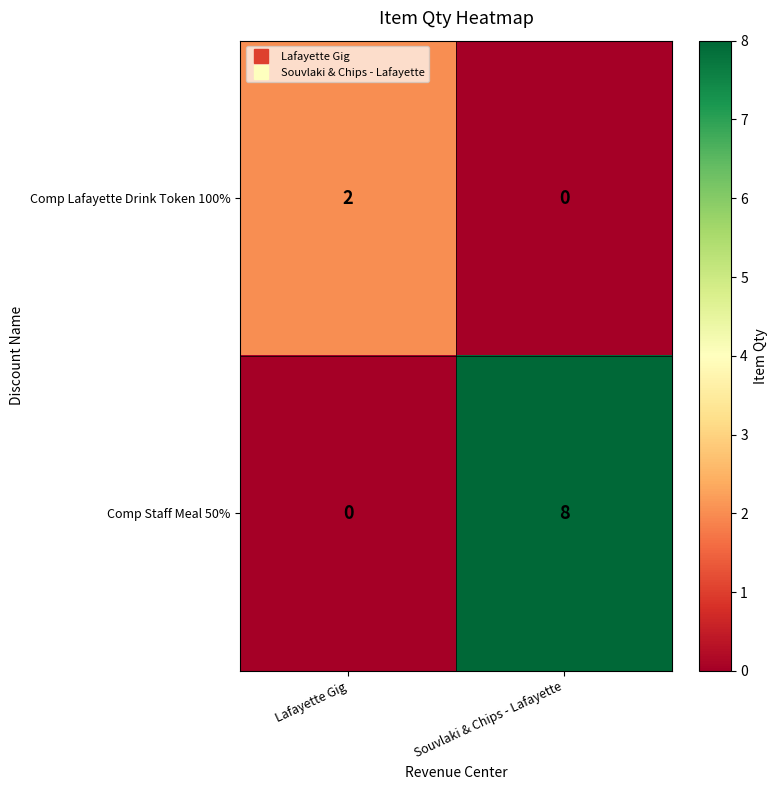

What is the difference between the Comp Staff Meal 50% values at Lafayette Gig and Souvlaki & Chips - Lafayette?

8